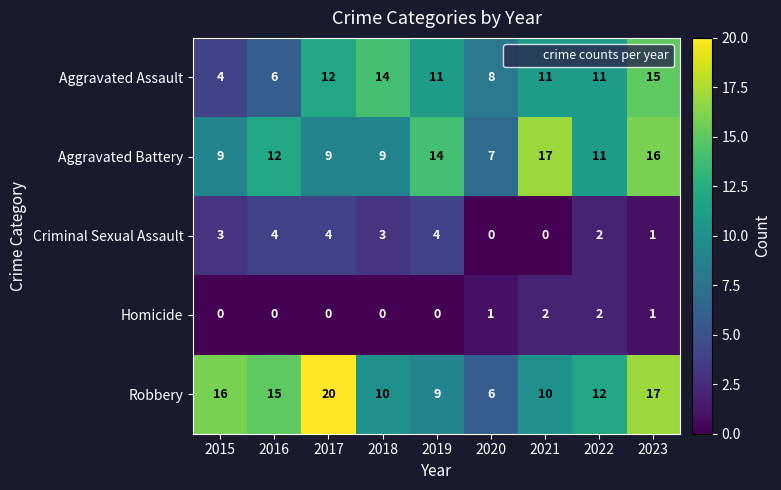

What is the highest value of the Robbery series?

20